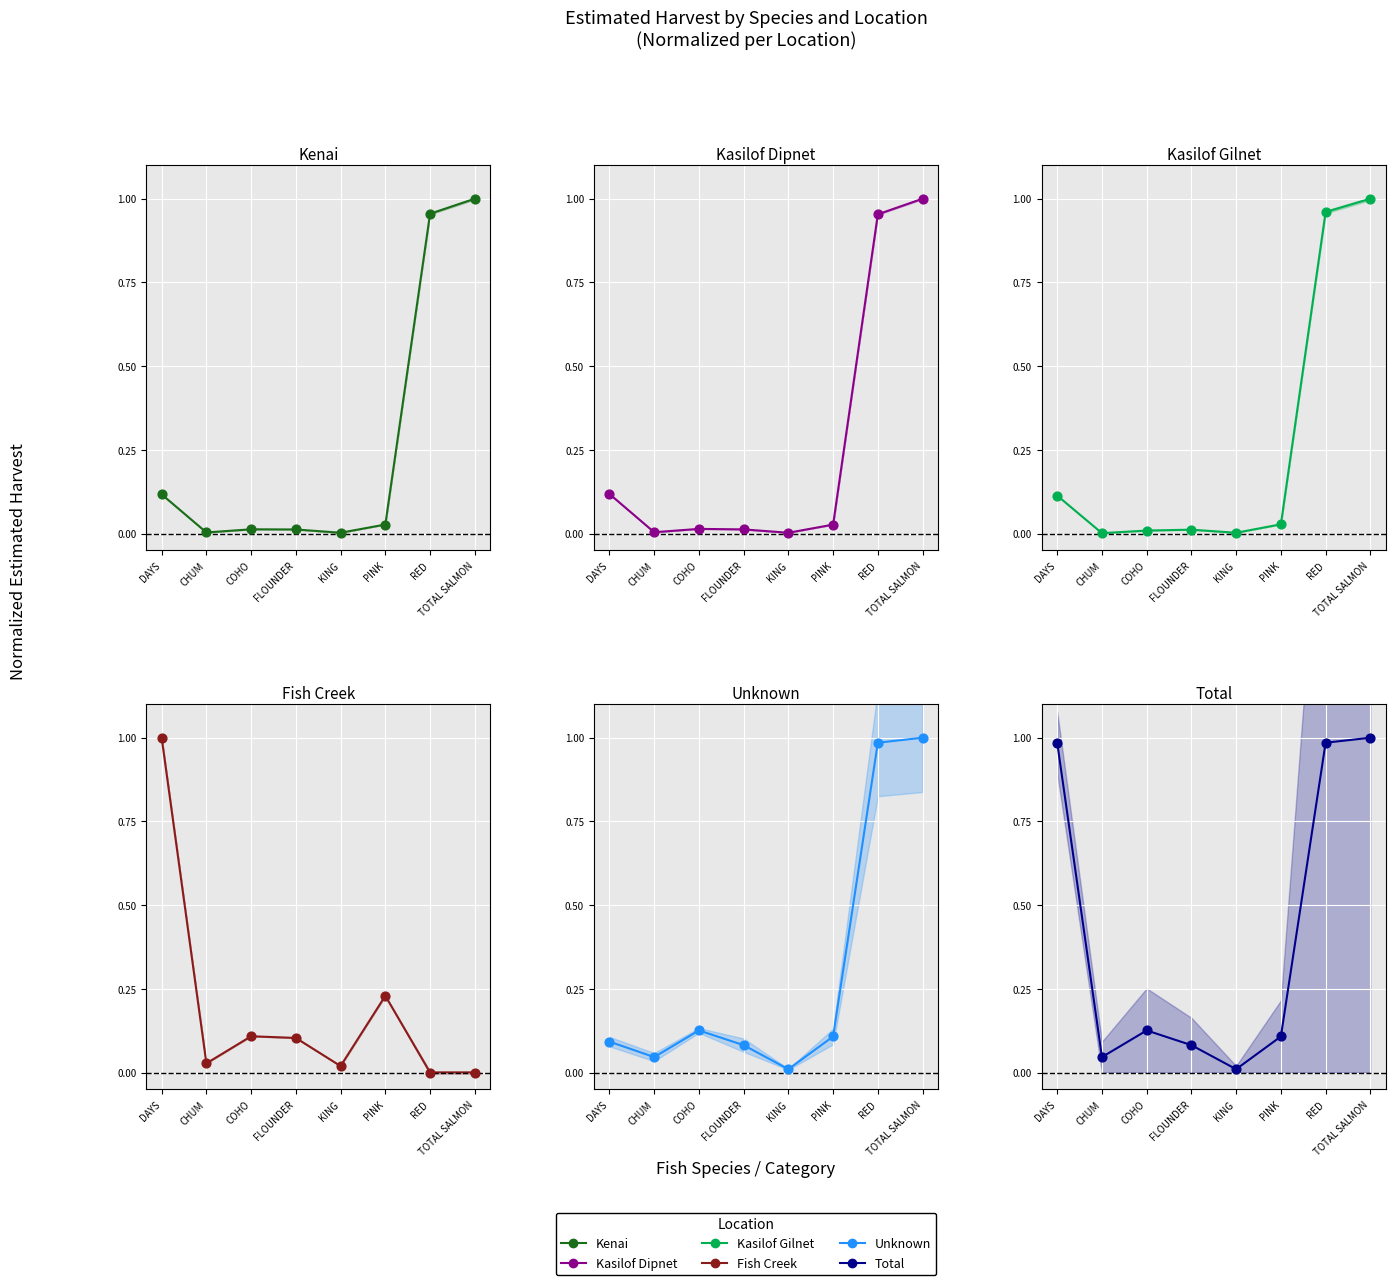

Which series contains the highest Y value?

KENAI